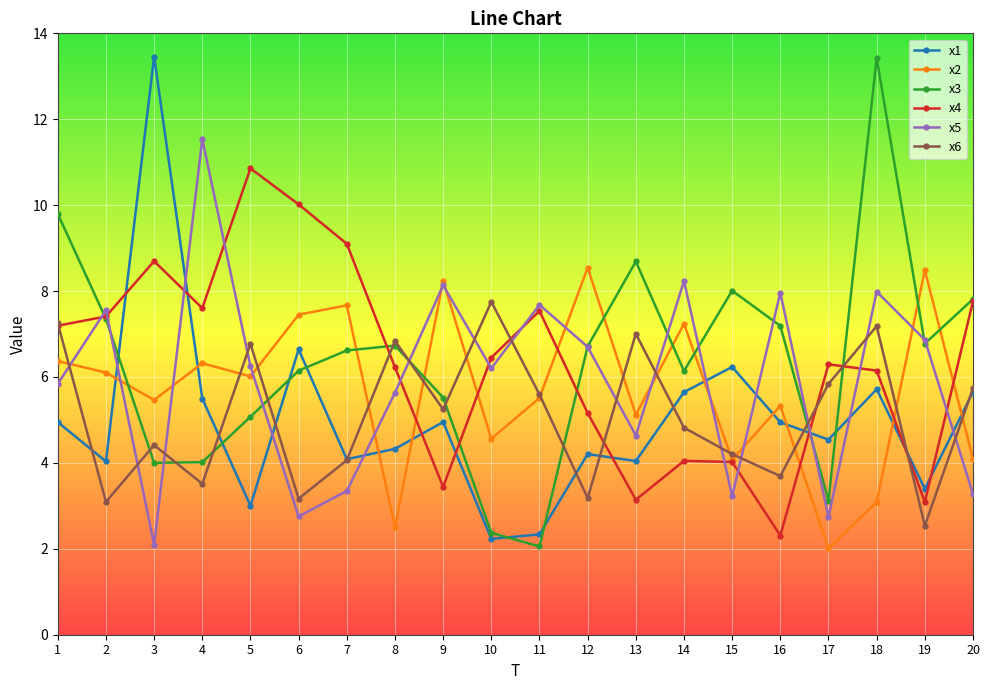

What is the value of the x5 point at the 16th from the left?

8.0